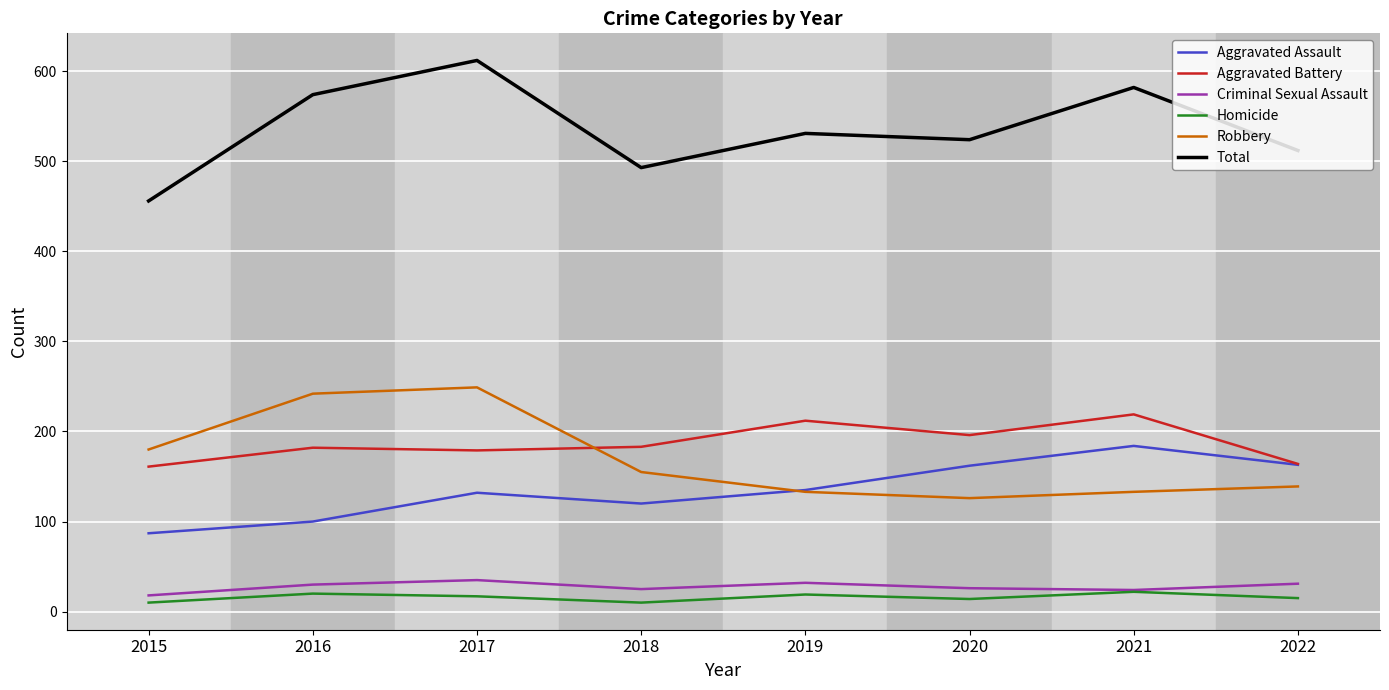

What is the lowest value of the Criminal Sexual Assault series?

18